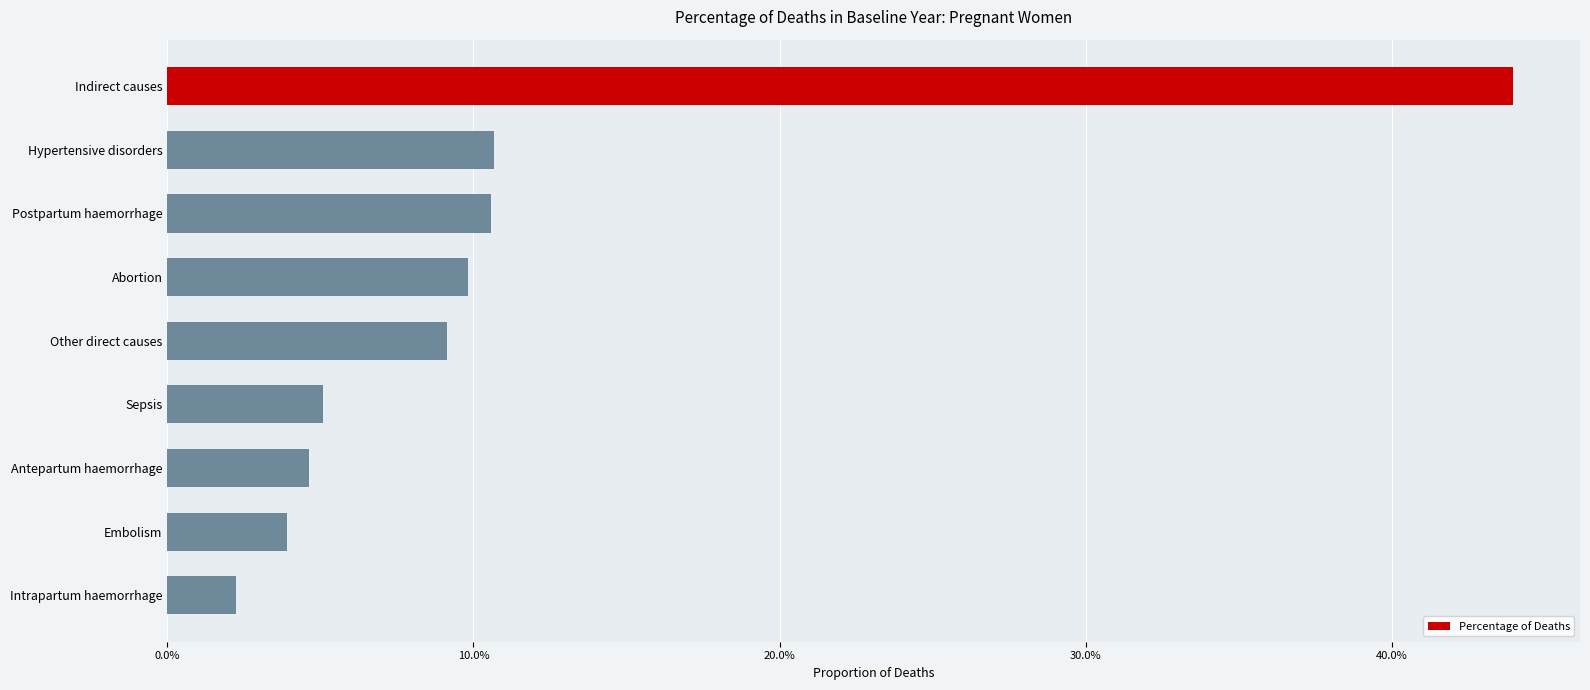

What is the sum of all values?

1.0